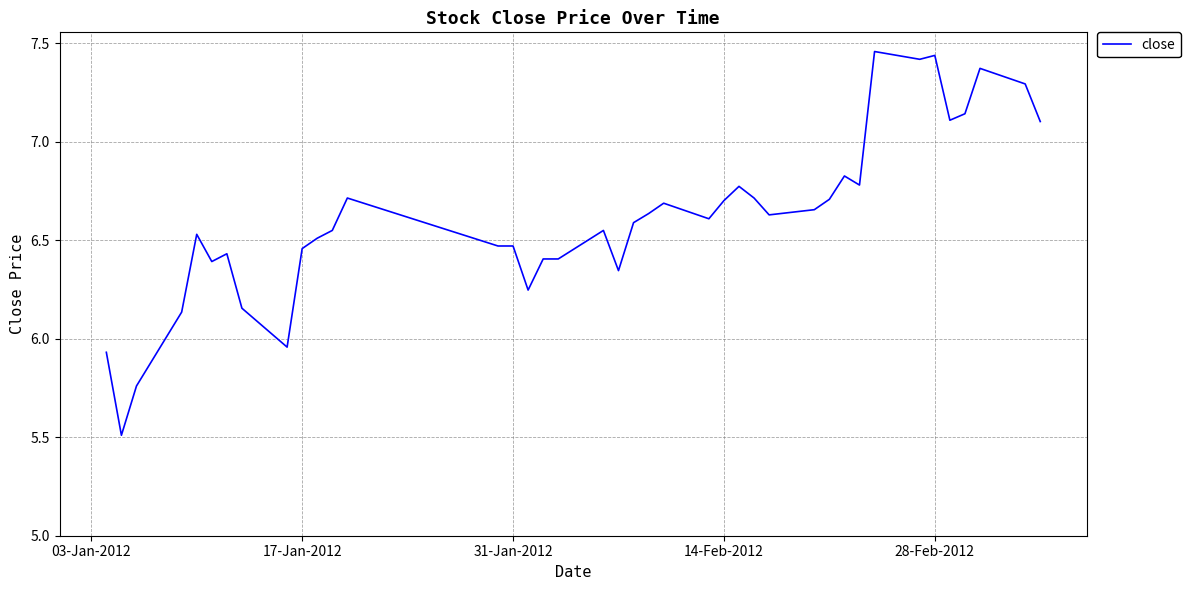

What is the smallest value displayed?

5.5